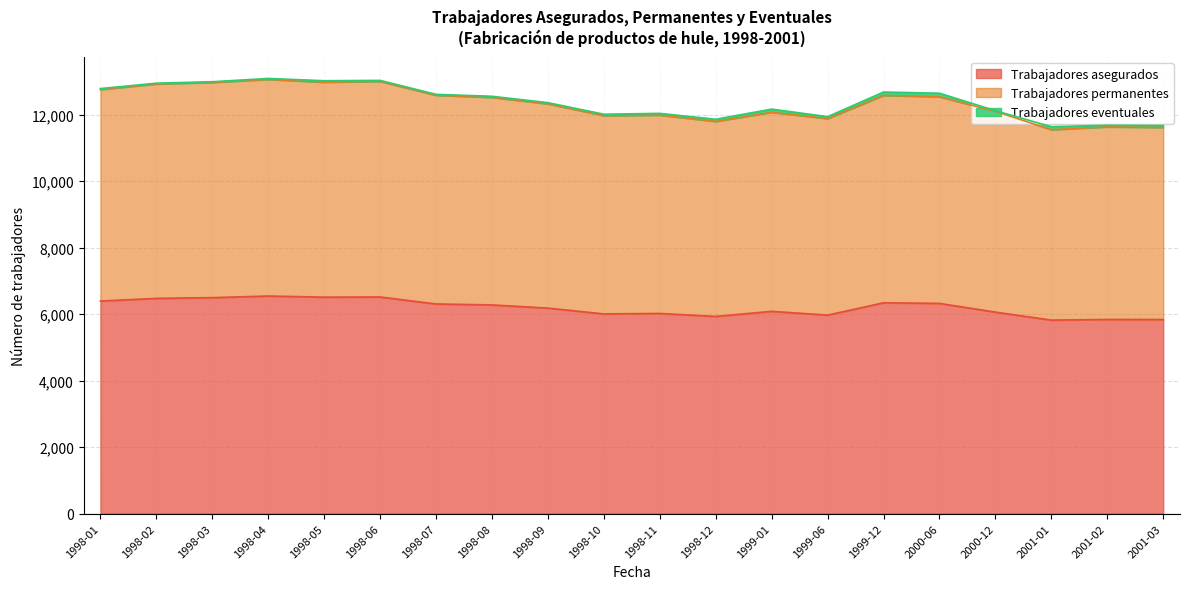

What is the highest value of the Trabajadores asegurados series?

6546